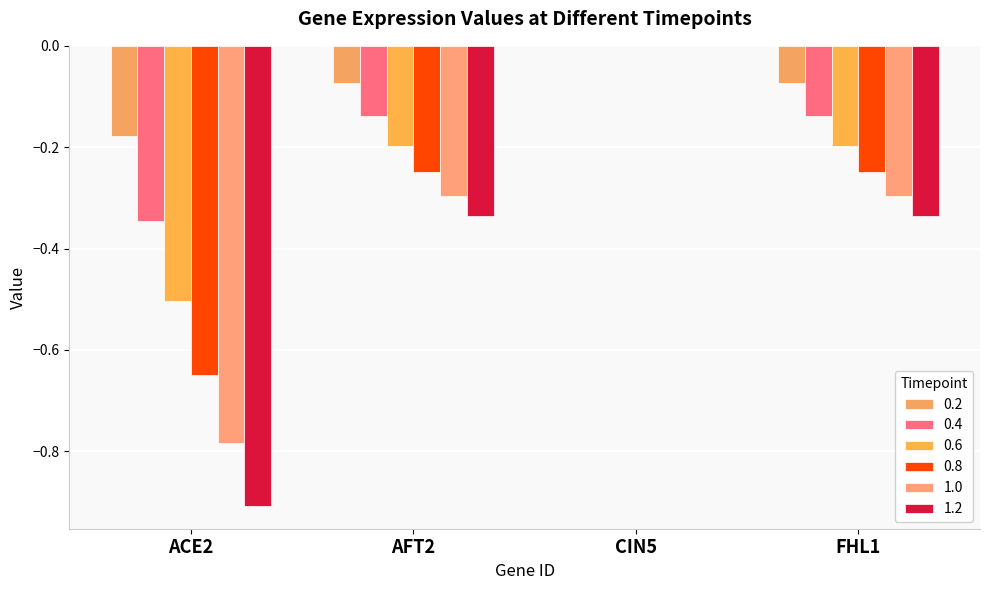

Is it true that 0.8 equals -0.2 at FHL1?

True